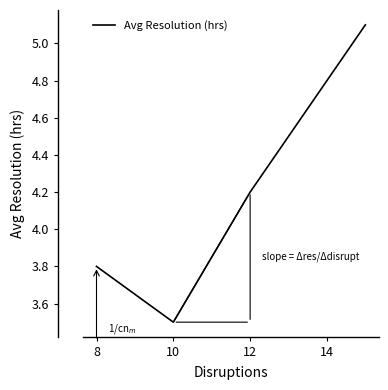

True or false: the data has more than 1 interior local peaks.

False